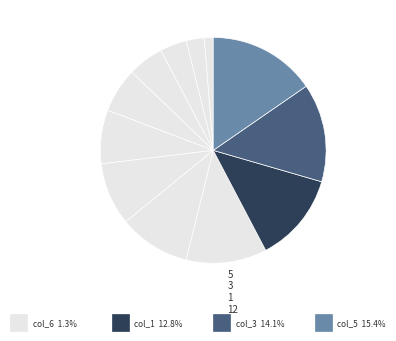

Count the number of slices in the pie.

12